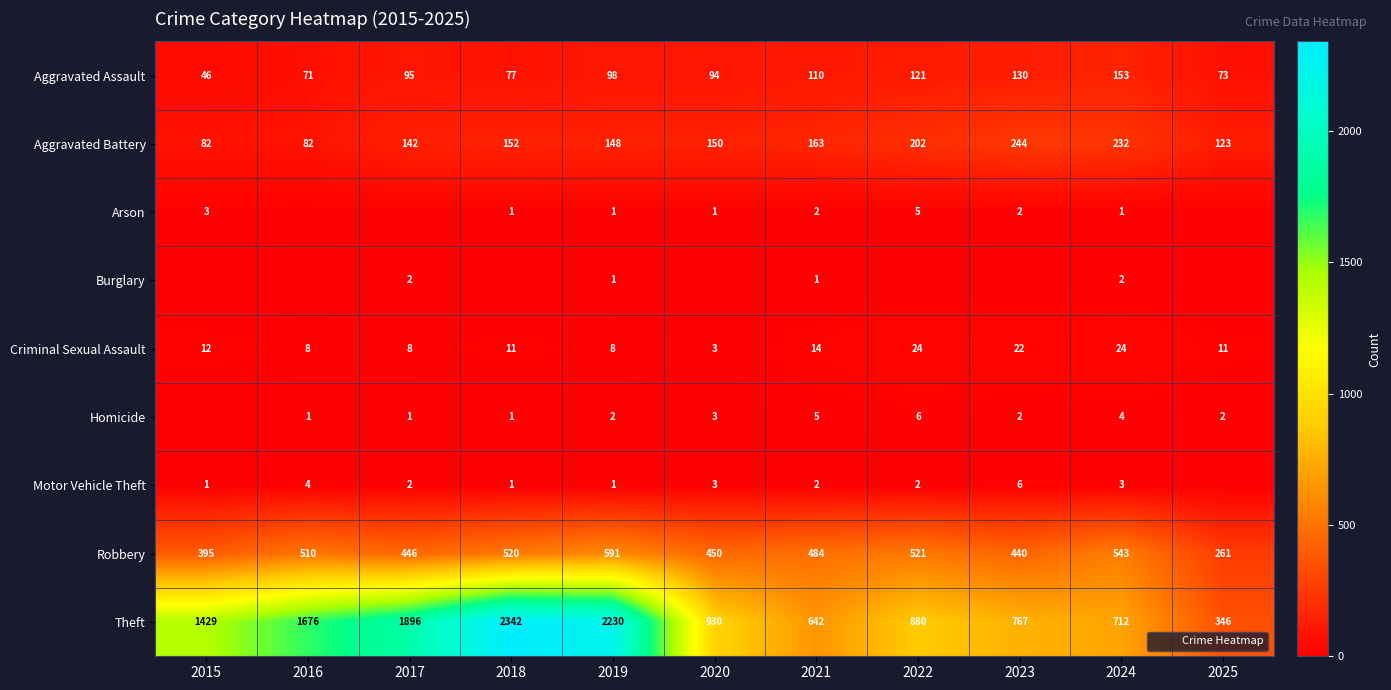

How many Arson values are between 0 and 2?

9